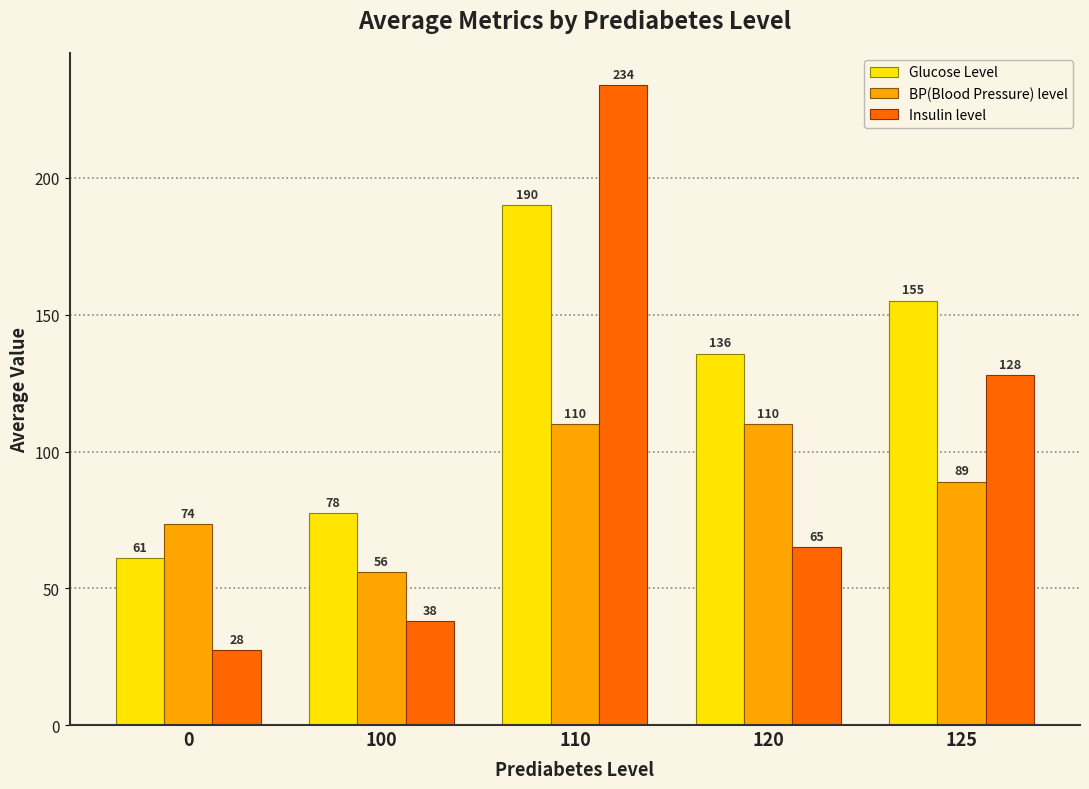

List the series in order of their peak value, highest first.

Insulin level, Glucose Level, BP(Blood Pressure) level